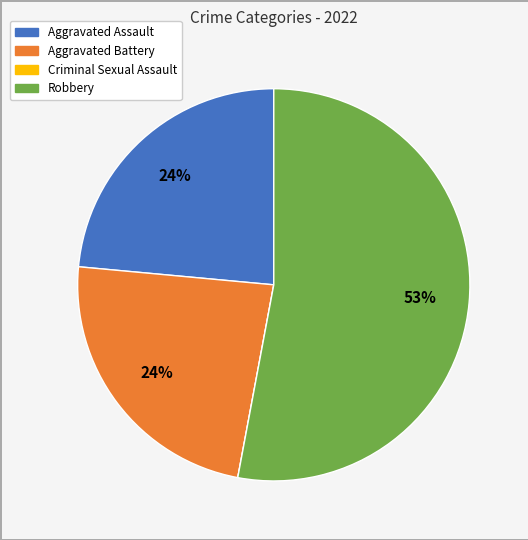

The Aggravated Battery slice represents 16% of the pie. True or false?

False